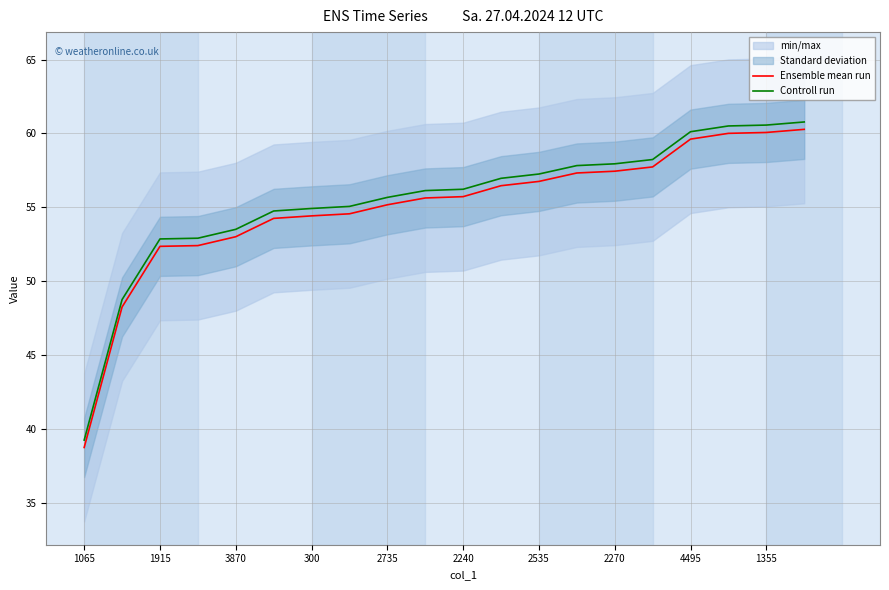

Which series has the largest total across all categories?

Controll run